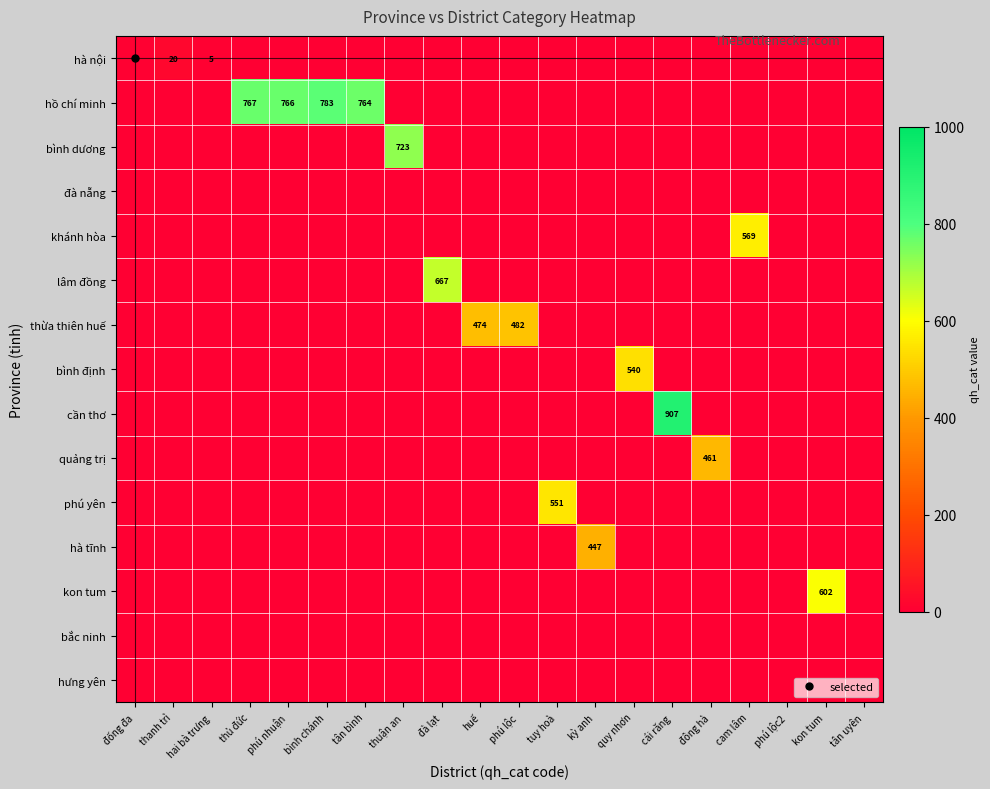

At phú nhuận, list the series in order from largest to smallest.

hồ chí minh, hà nội, bình dương, đà nẵng, khánh hòa, lâm đồng, thừa thiên huế, bình định, cần thơ, quảng trị, phú yên, hà tĩnh, kon tum, bắc ninh, hưng yên